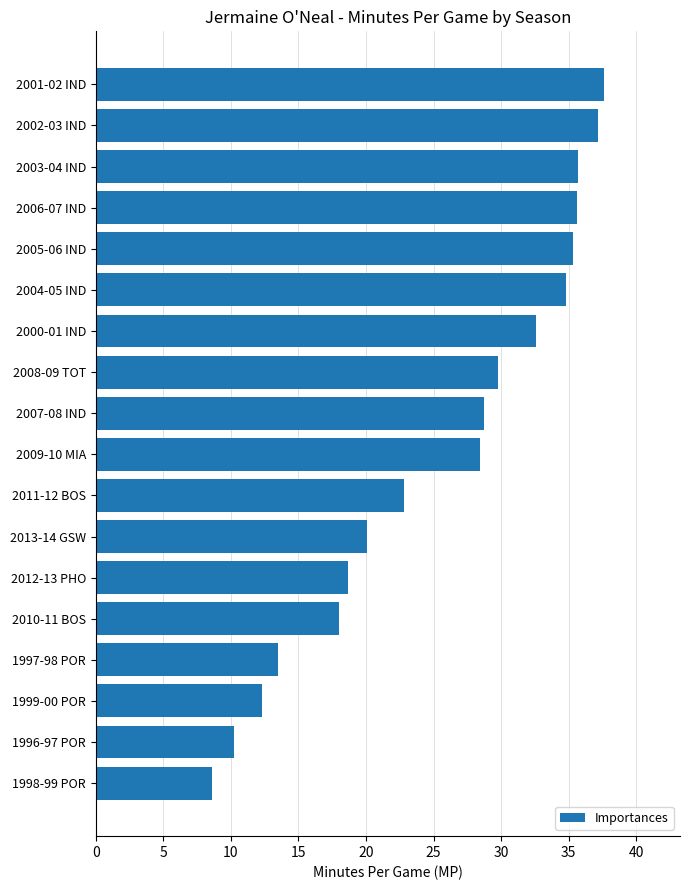

Between 2010-11 BOS and 1998-99 POR, which is larger?

2010-11 BOS